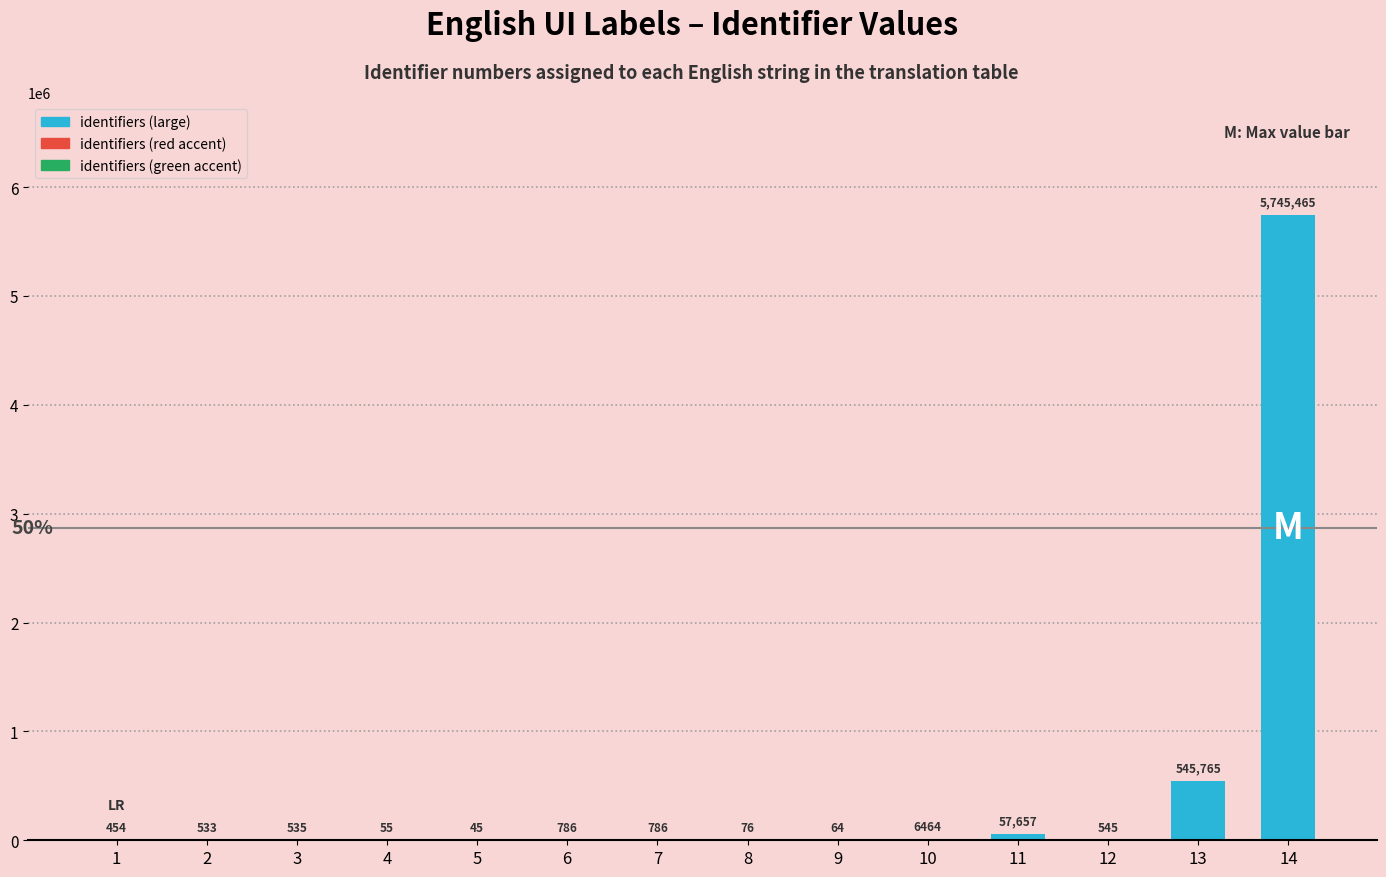

What value does the data have at 9, to the nearest 100?

100